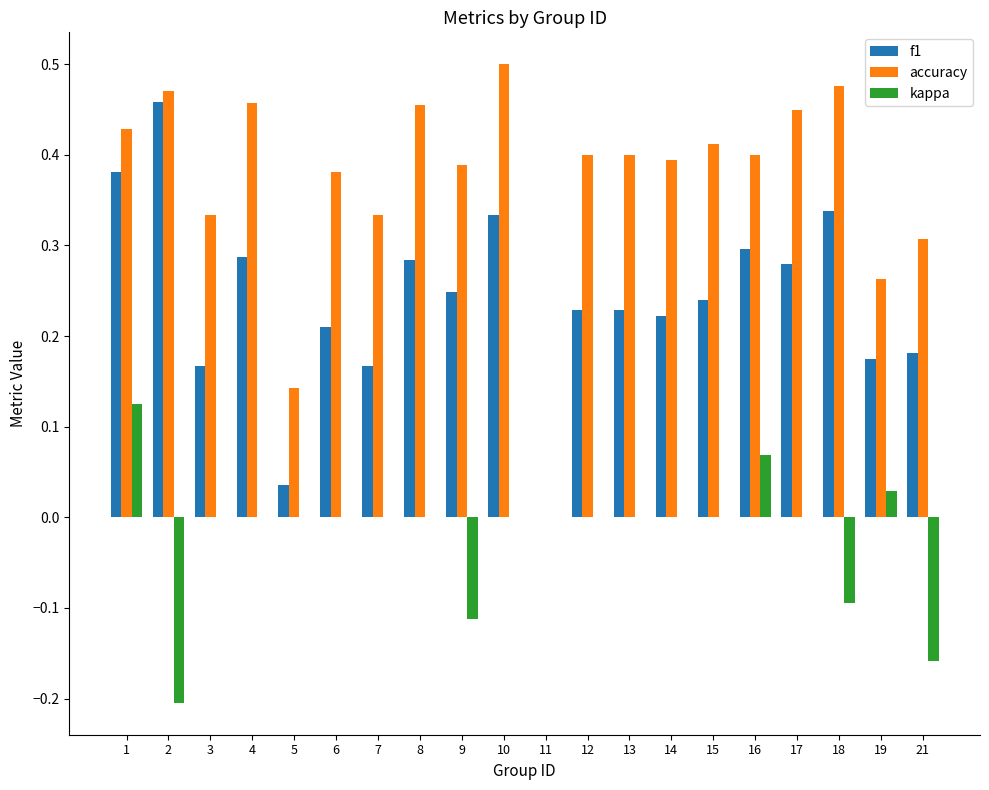

Is it true that kappa equals 0.0 at 19?

True